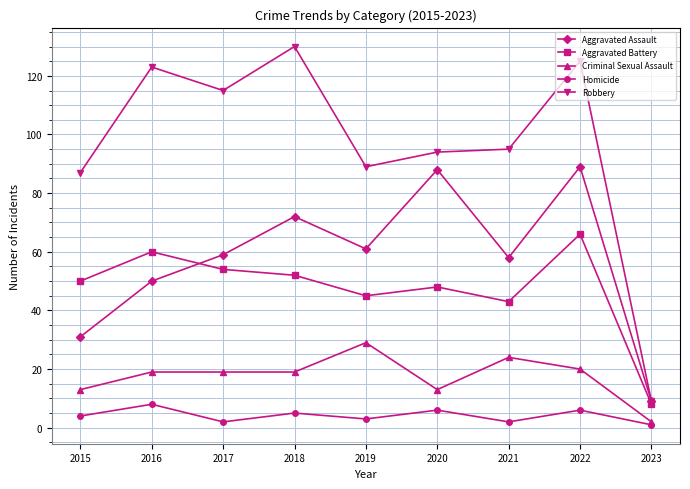

Which category has the highest value in the Aggravated Battery series?

2022